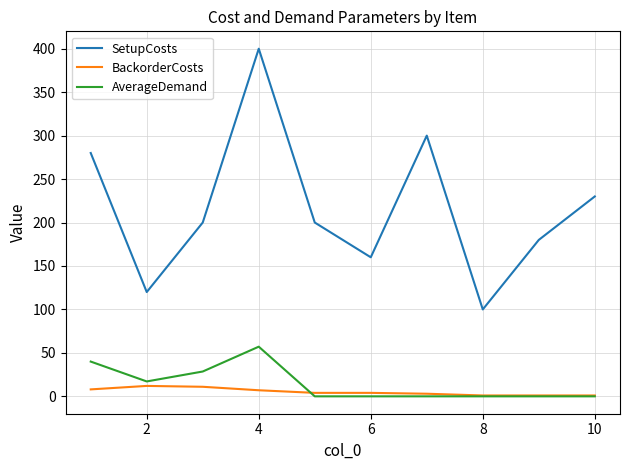

True or false: BackorderCosts and SetupCosts cross at least once.

False